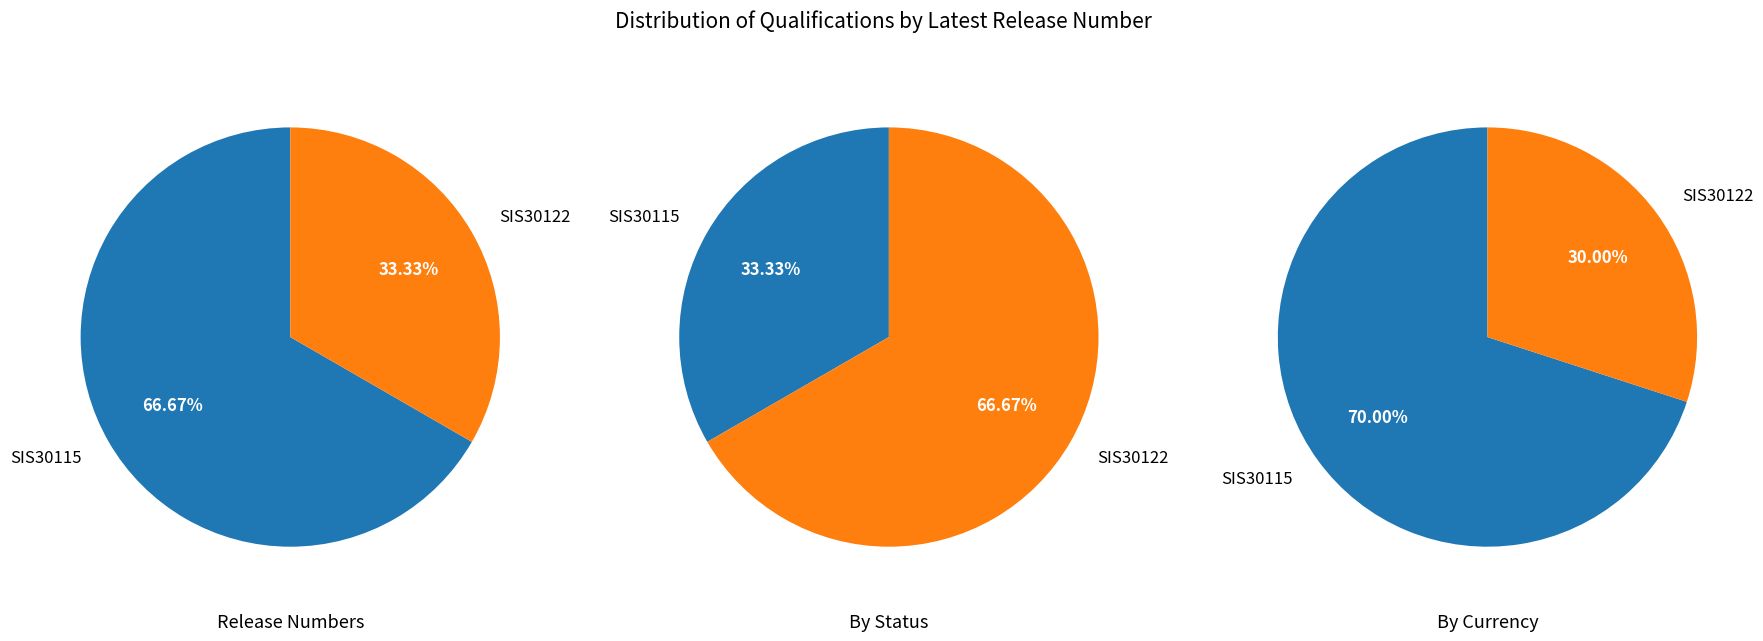

Rank the categories by value from highest to lowest.

SIS30115, SIS30122